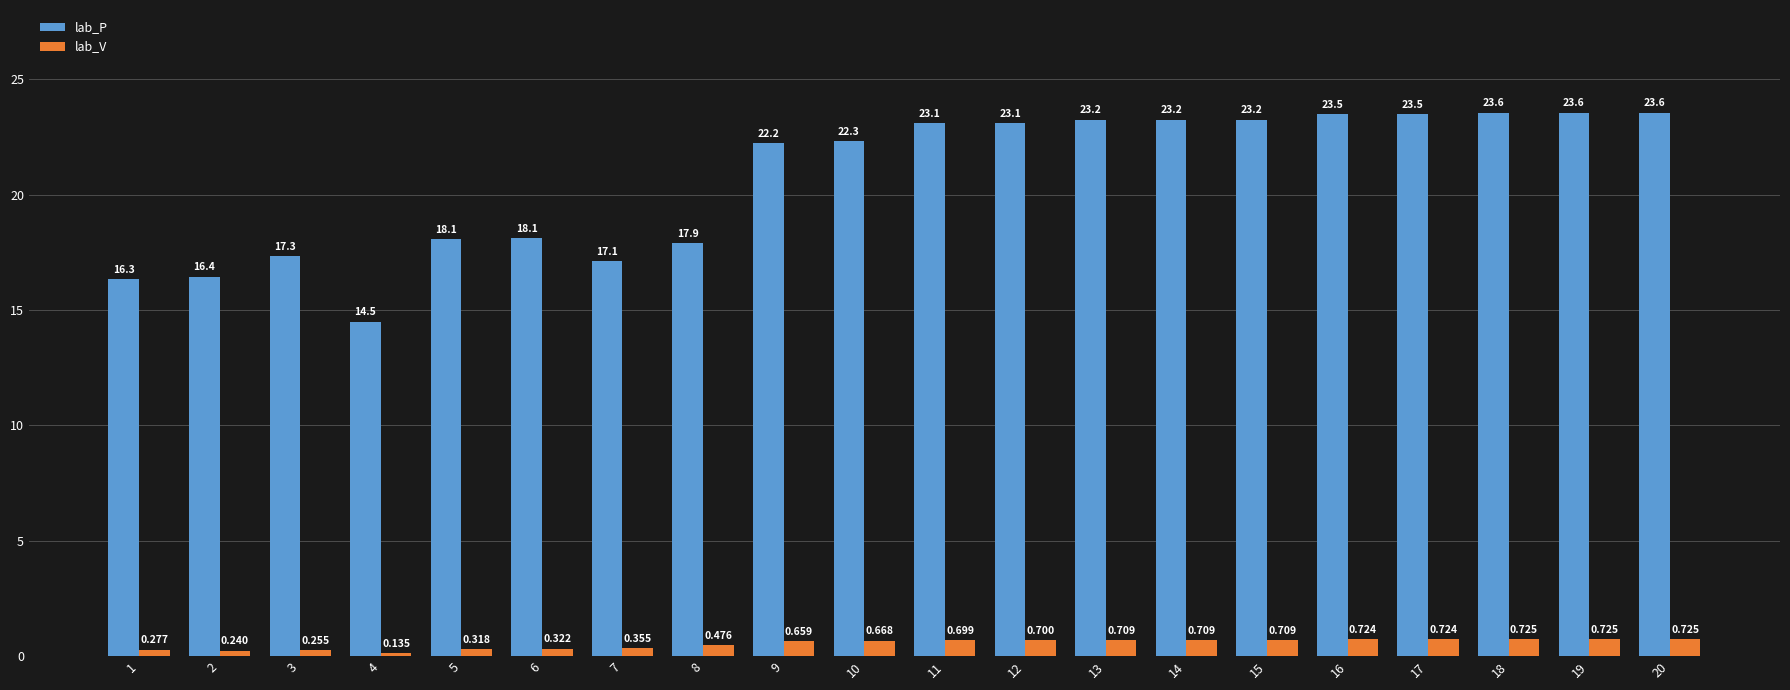

Which series changed the most between 2 and 17?

lab_P